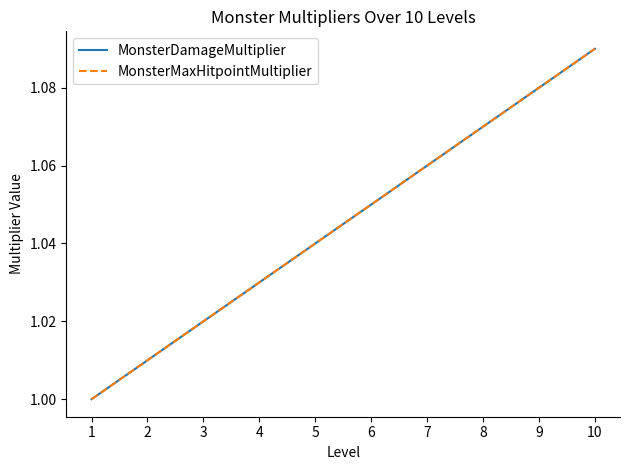

True or false: MonsterMaxHitpointMultiplier and MonsterDamageMultiplier cross at least once.

False